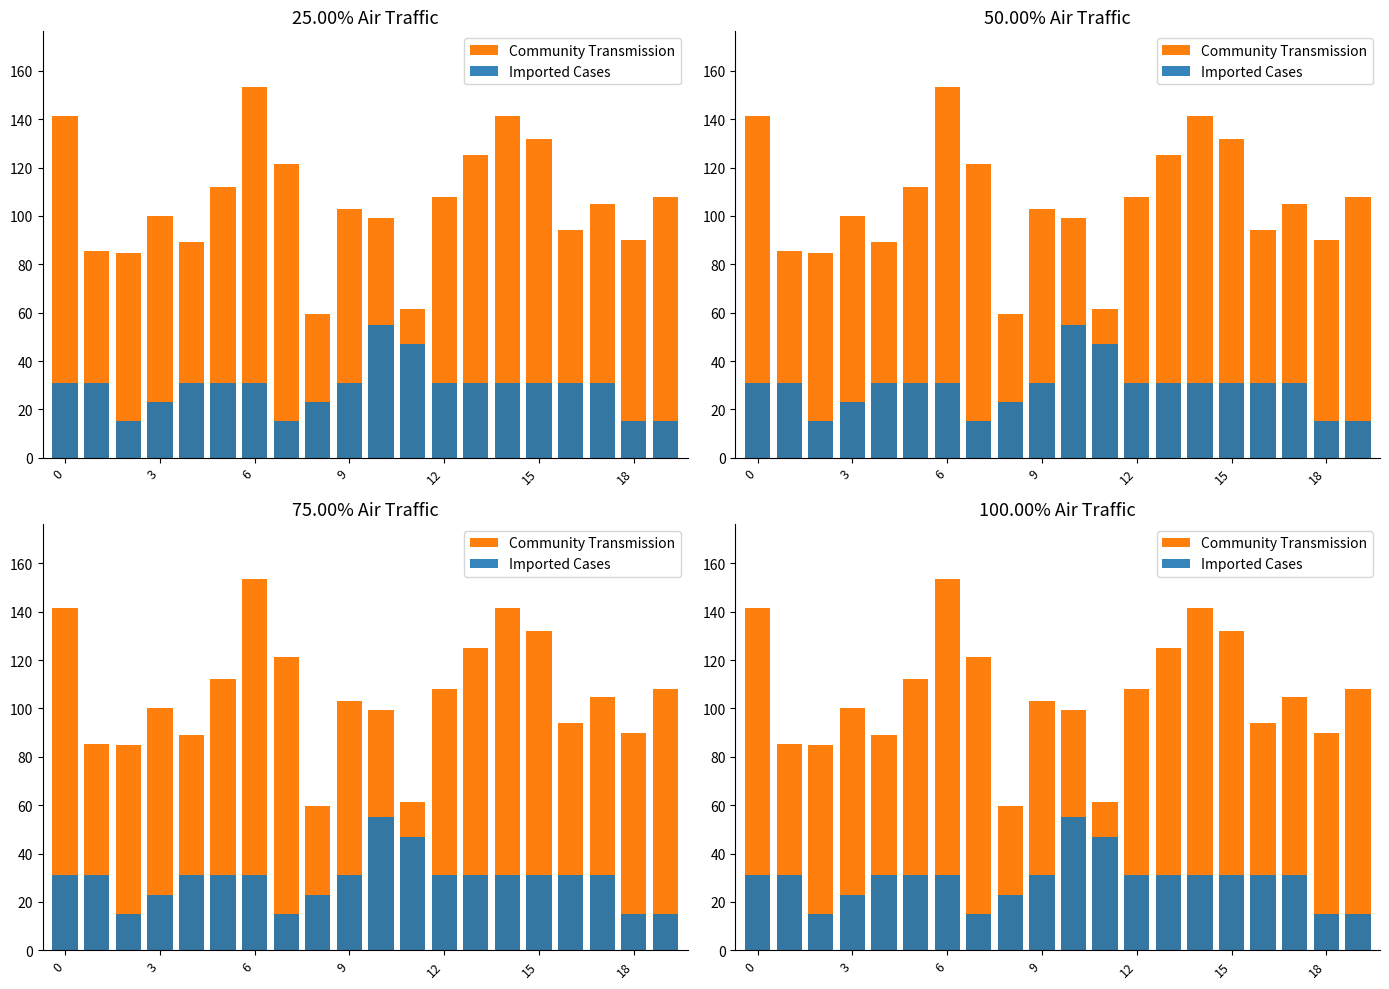

At how many categories does at least one series exceed 31?

20